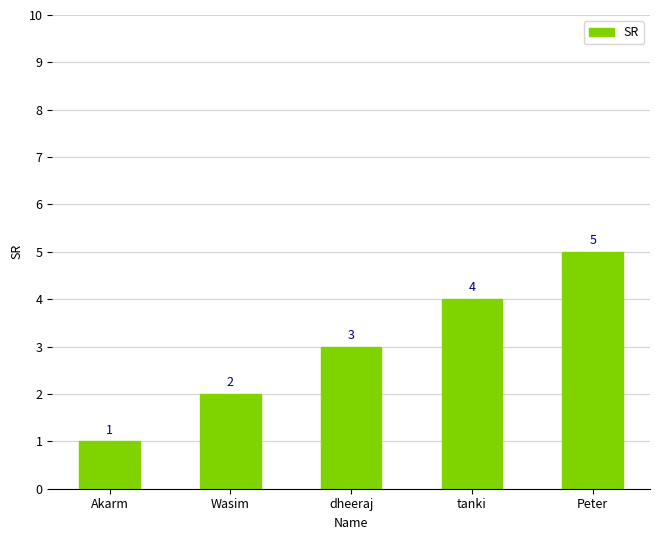

At which category does the chart reach its minimum across all series?

Akarm